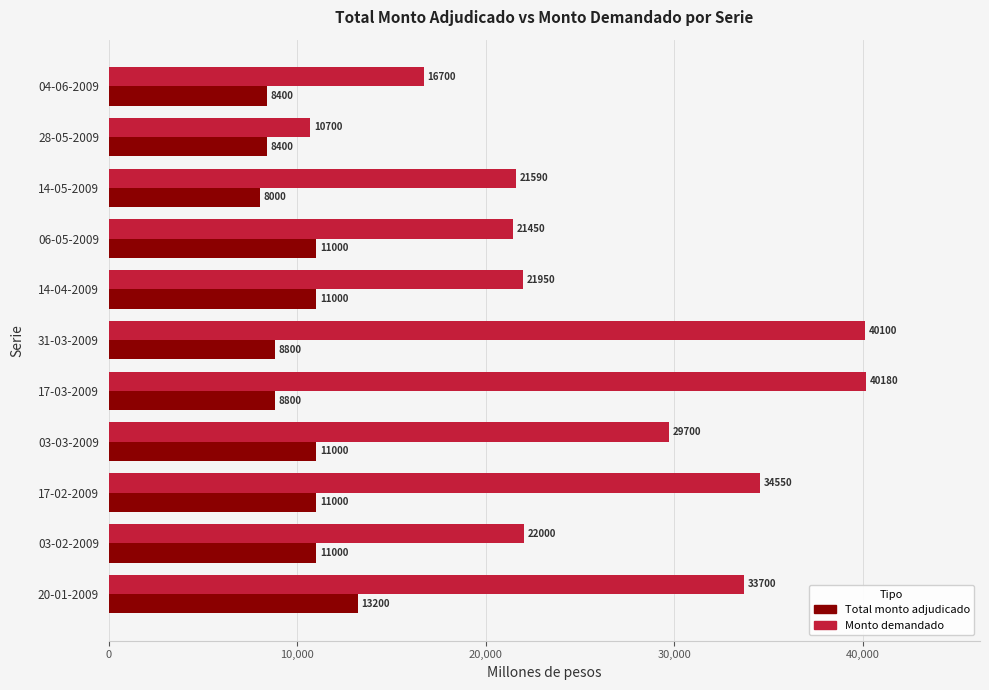

Rank the series by their maximum value, from lowest to highest.

Total monto adjudicado, Monto demandado